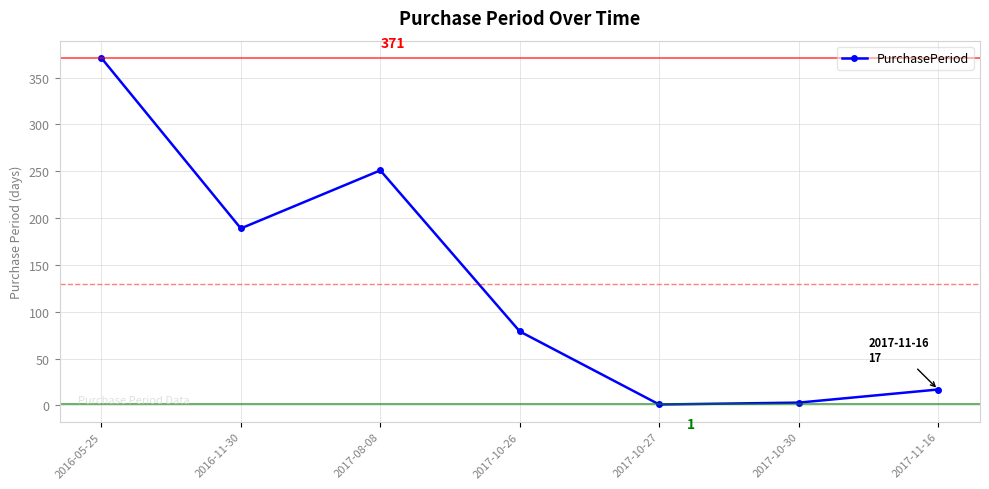

Where is the first local minimum?

2016-11-30